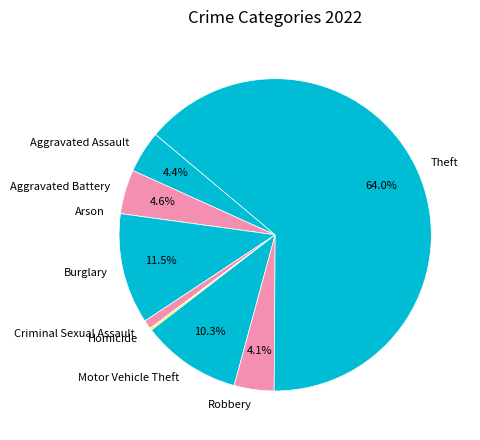

Which category has the biggest portion of the pie?

Theft